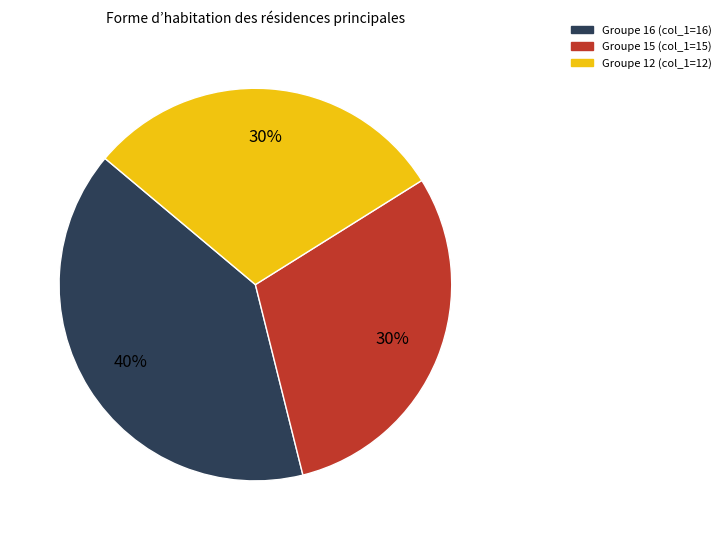

Is there any slice that represents more than half of the pie?

No